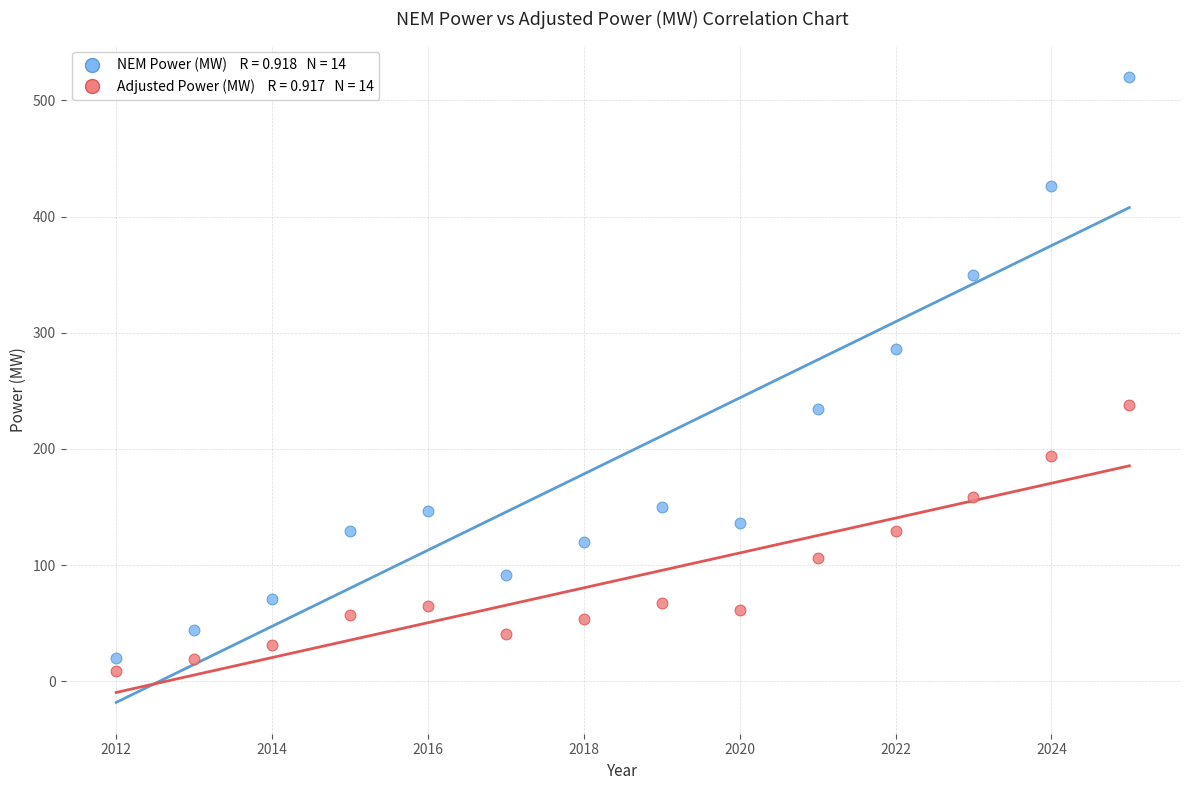

Across all data points, what is the range of Y values (max minus min)?

511.2